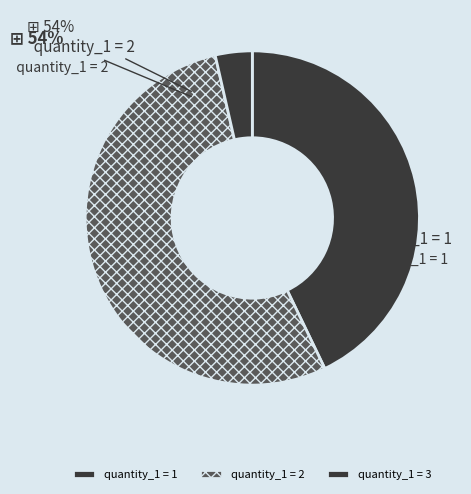

To the nearest percent, what is the difference between the largest and smallest slice percentages?

50%